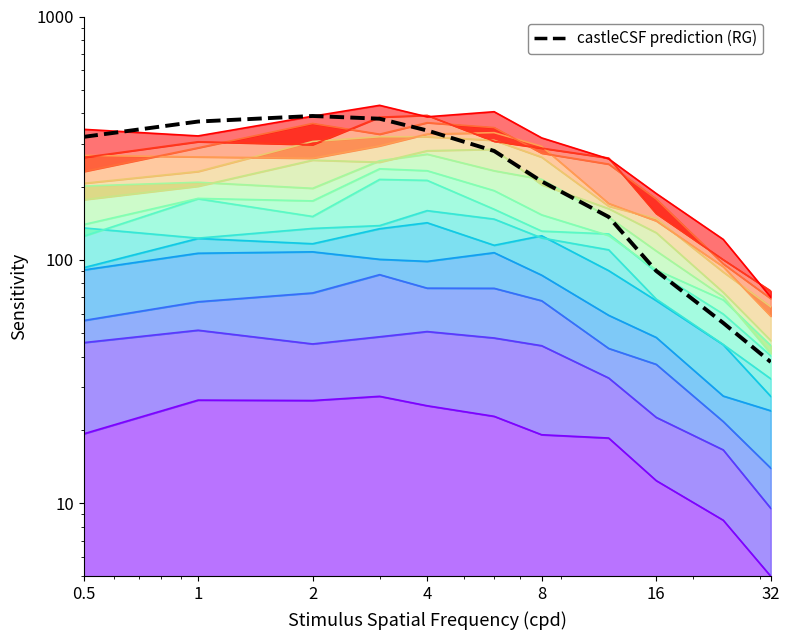

Where is the first local maximum?

2